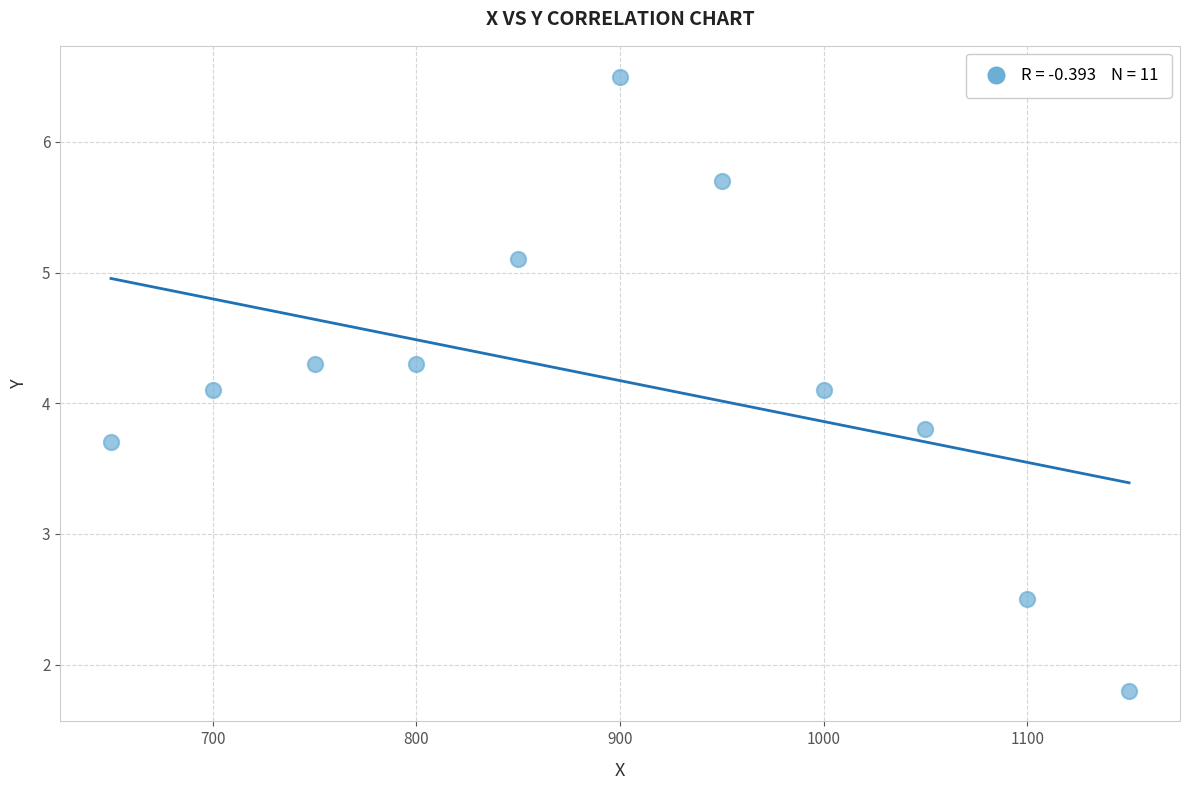

What is the average X value?

900.0